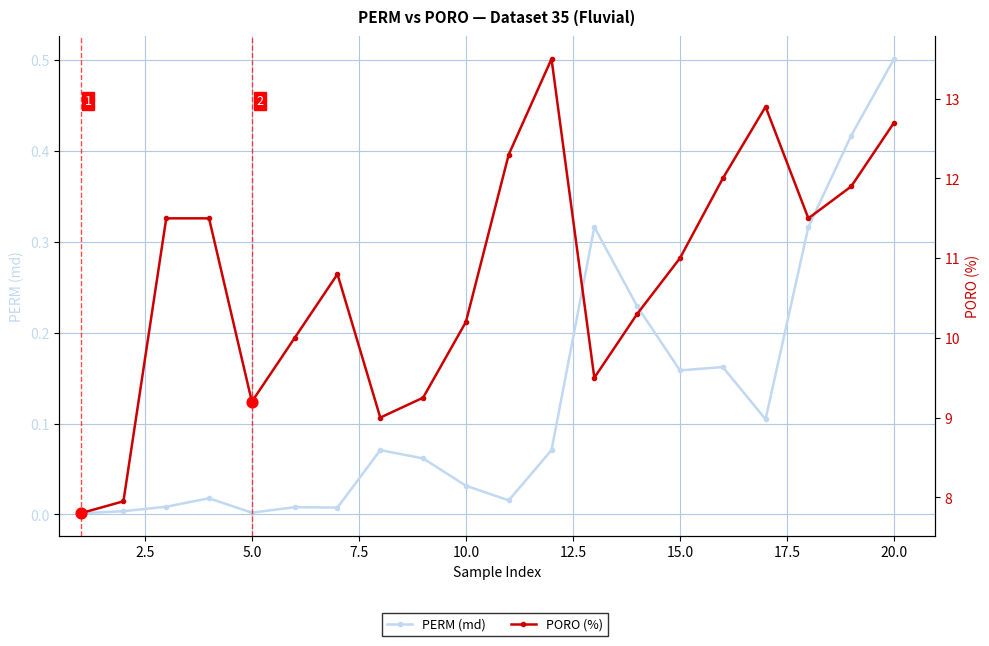

Which series contains the highest Y value?

PORO (%)